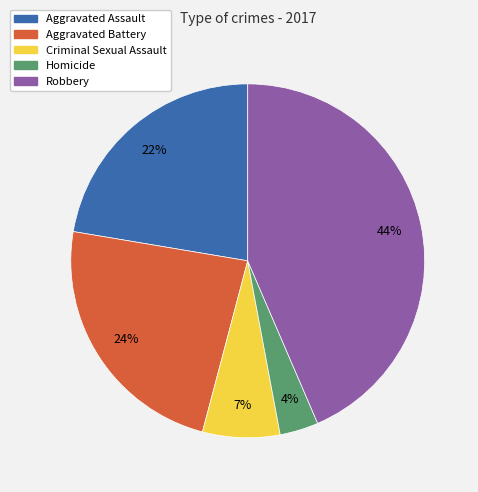

True or false: Homicide accounts for 4% of the total.

True